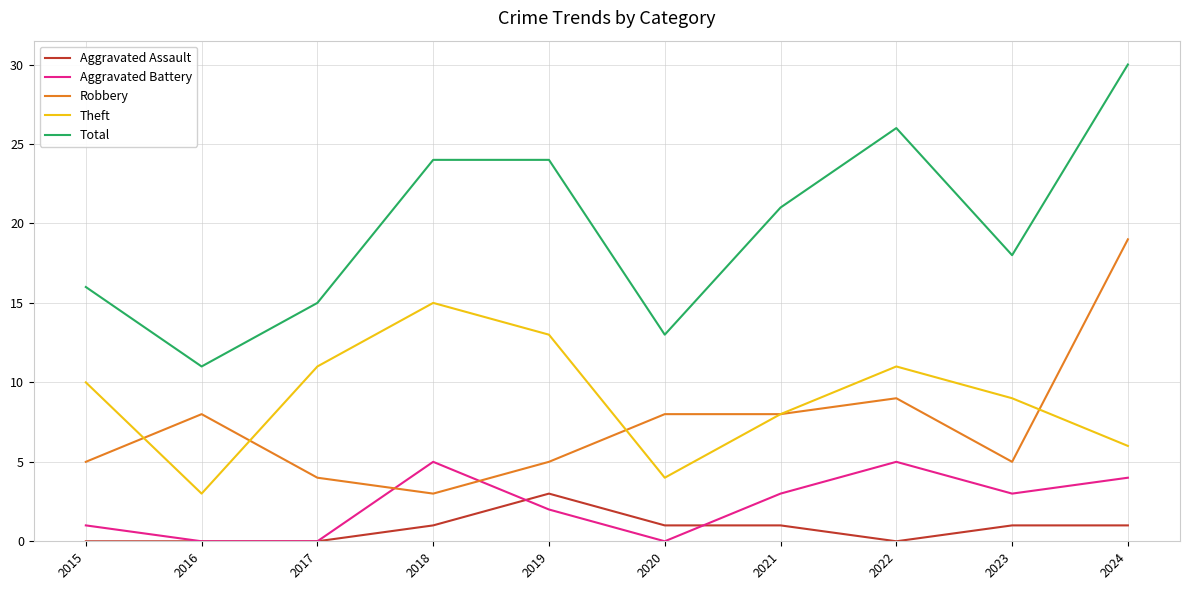

List the series in order of their peak value, lowest first.

Aggravated Assault, Aggravated Battery, Theft, Robbery, Total